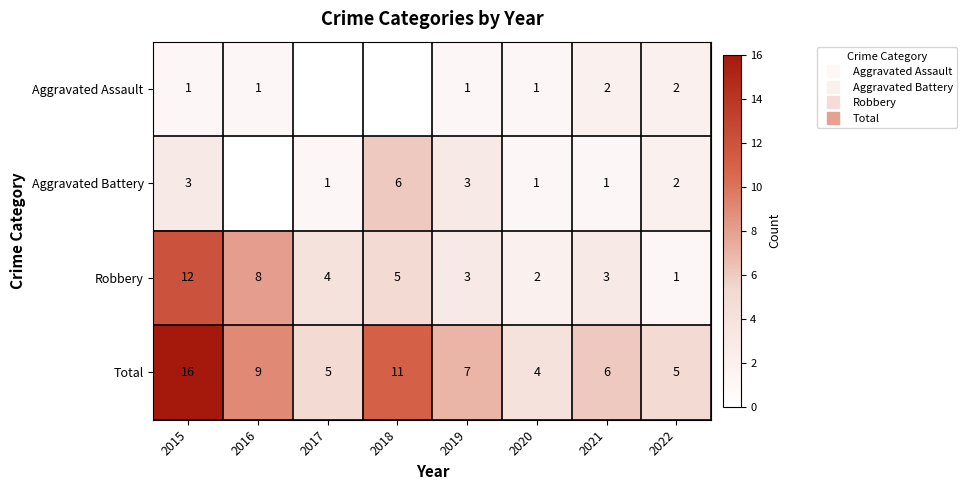

What is the approximate value of Aggravated Battery at 2020?

1